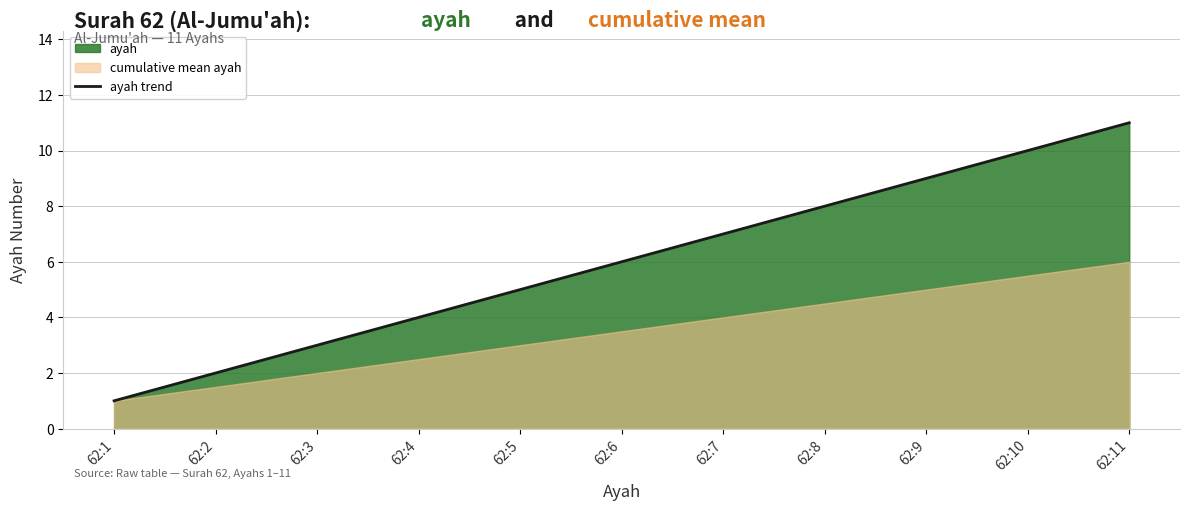

Which label corresponds to the largest value in the chart?

62:11